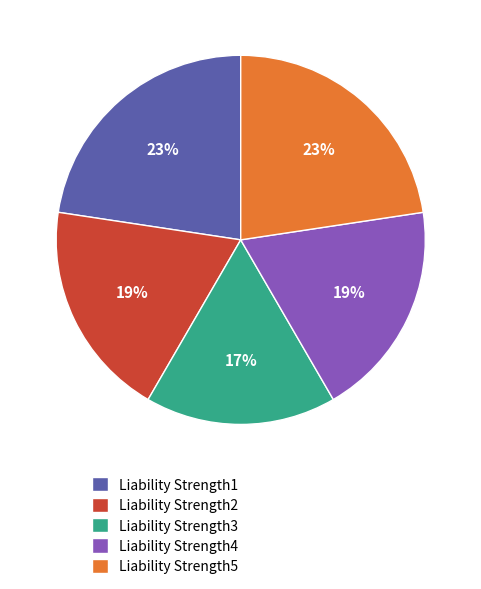

Which slice is the smallest?

Liability Strength3